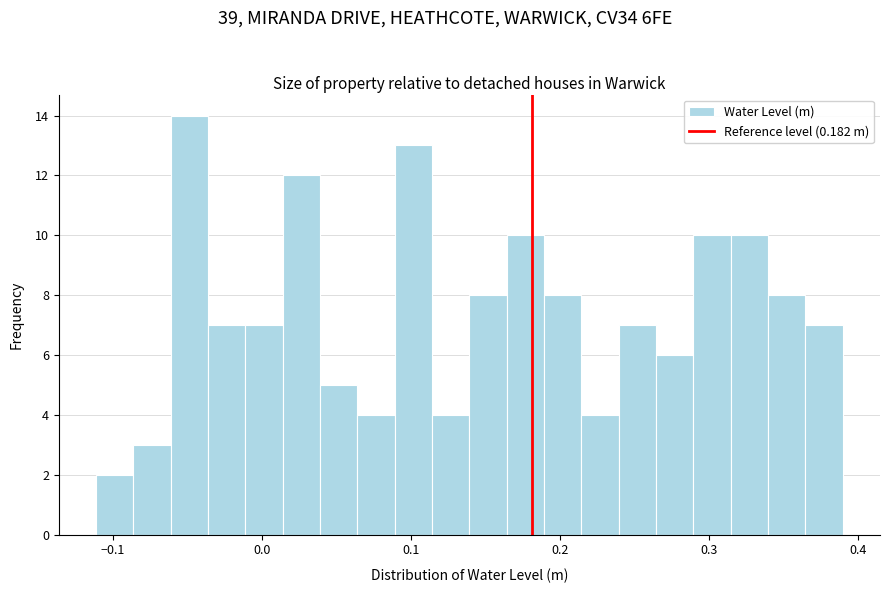

Around what value on the x-axis is the tallest bar? Give the approximate position of its centre, as read against the axis.

-0.05